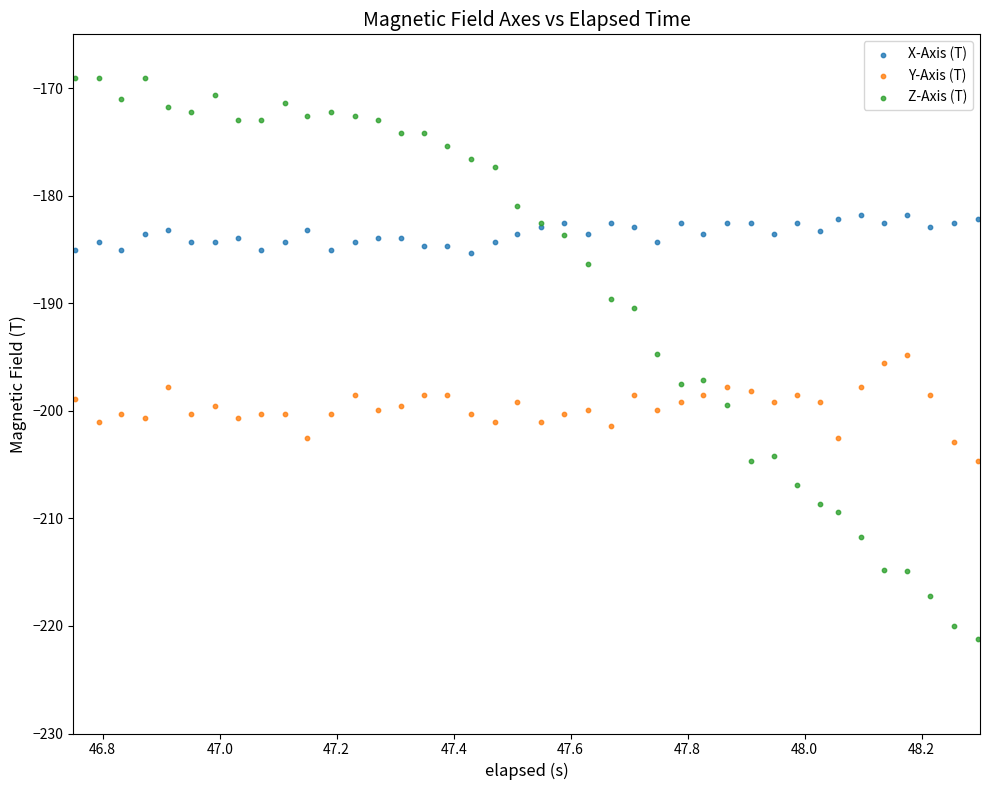

What are all the series names shown in the legend?

X-Axis (T), Y-Axis (T), Z-Axis (T)